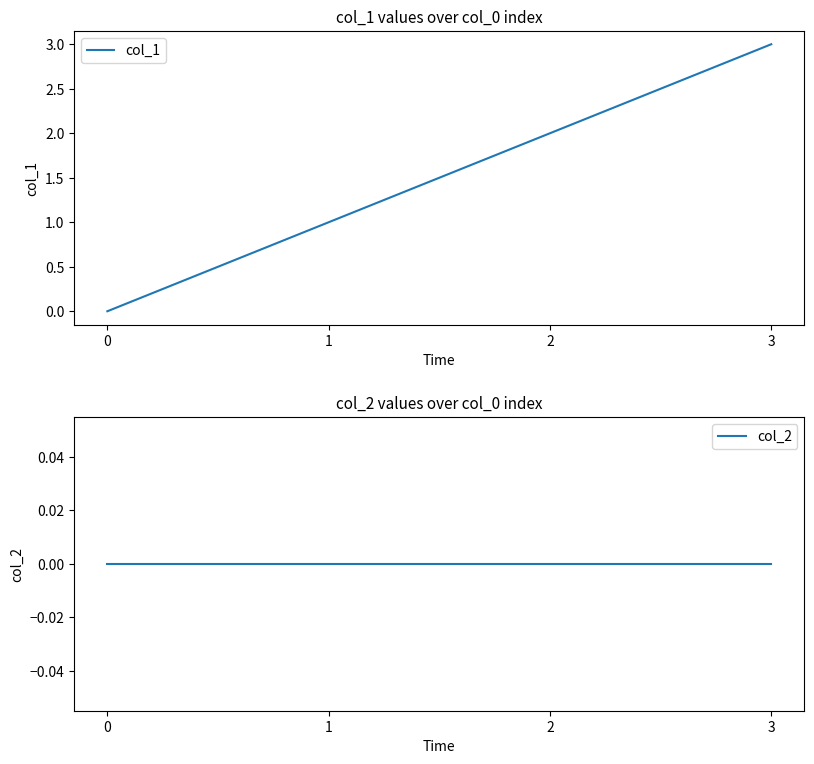

What is the sum of all col_1 values?

6